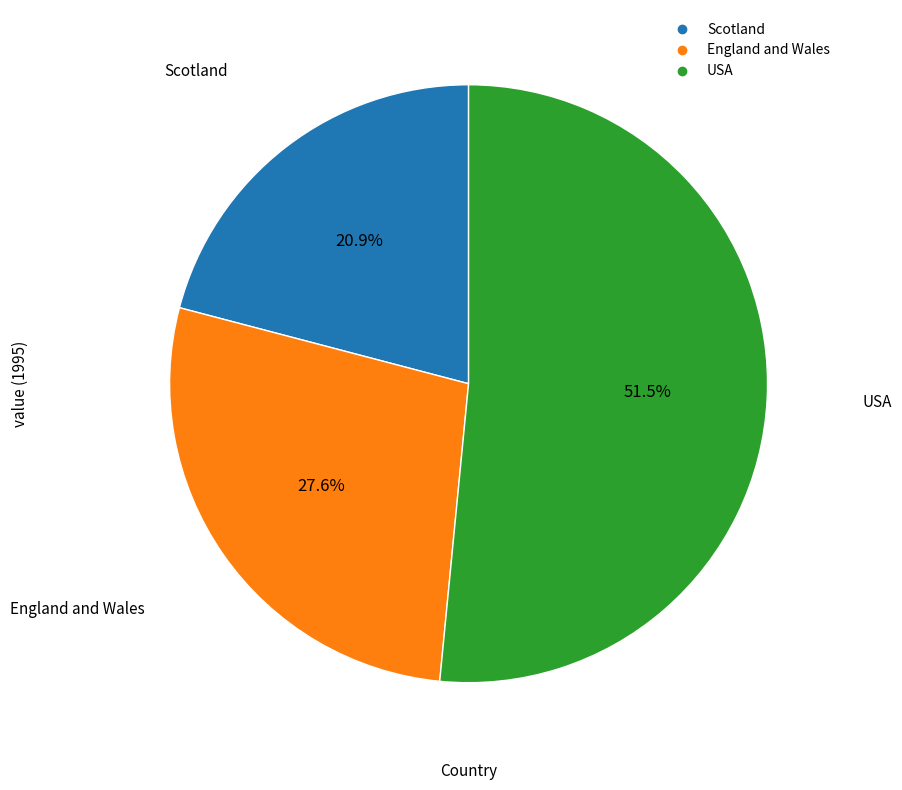

What percentage is the England and Wales slice, to the nearest percent?

28%